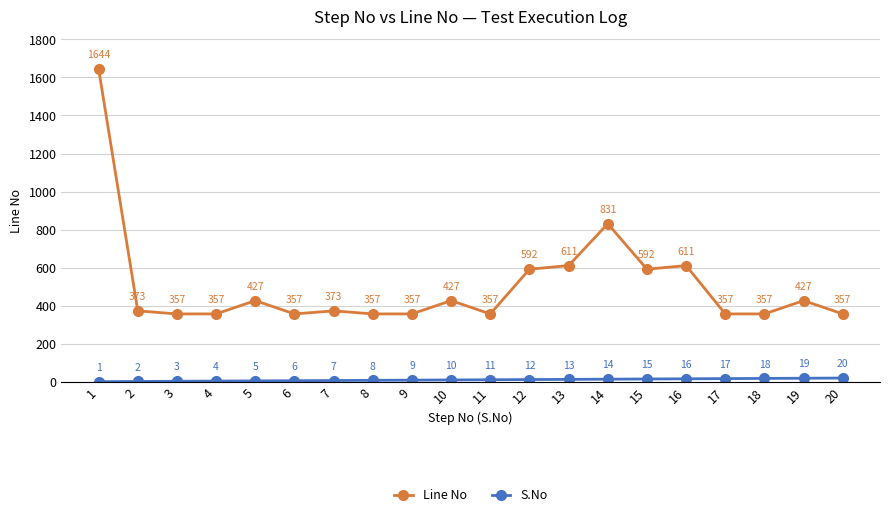

Which series changed the most between 10 and 11?

Line No